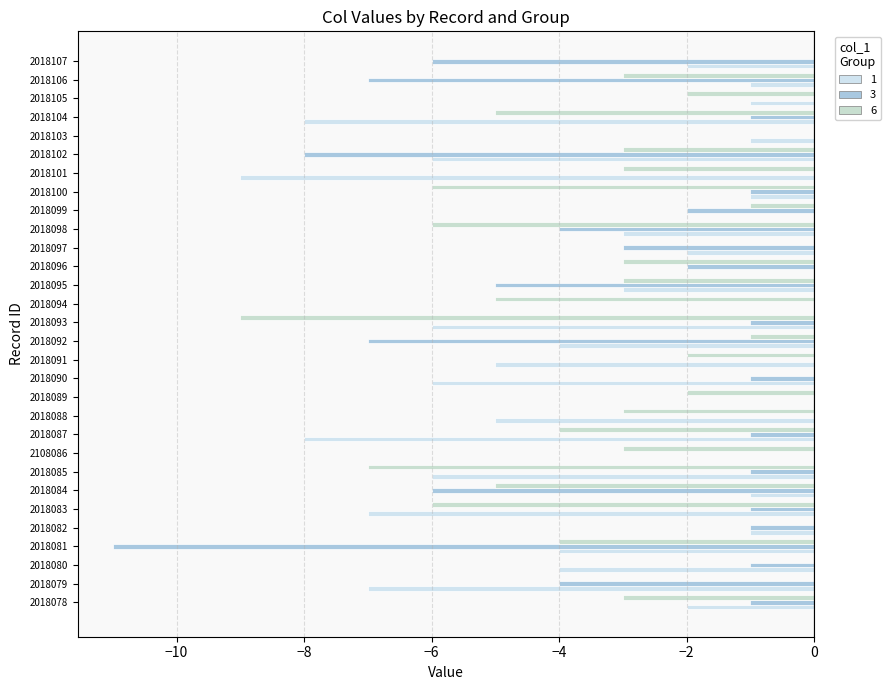

At which label does 1 reach its minimum?

2018101